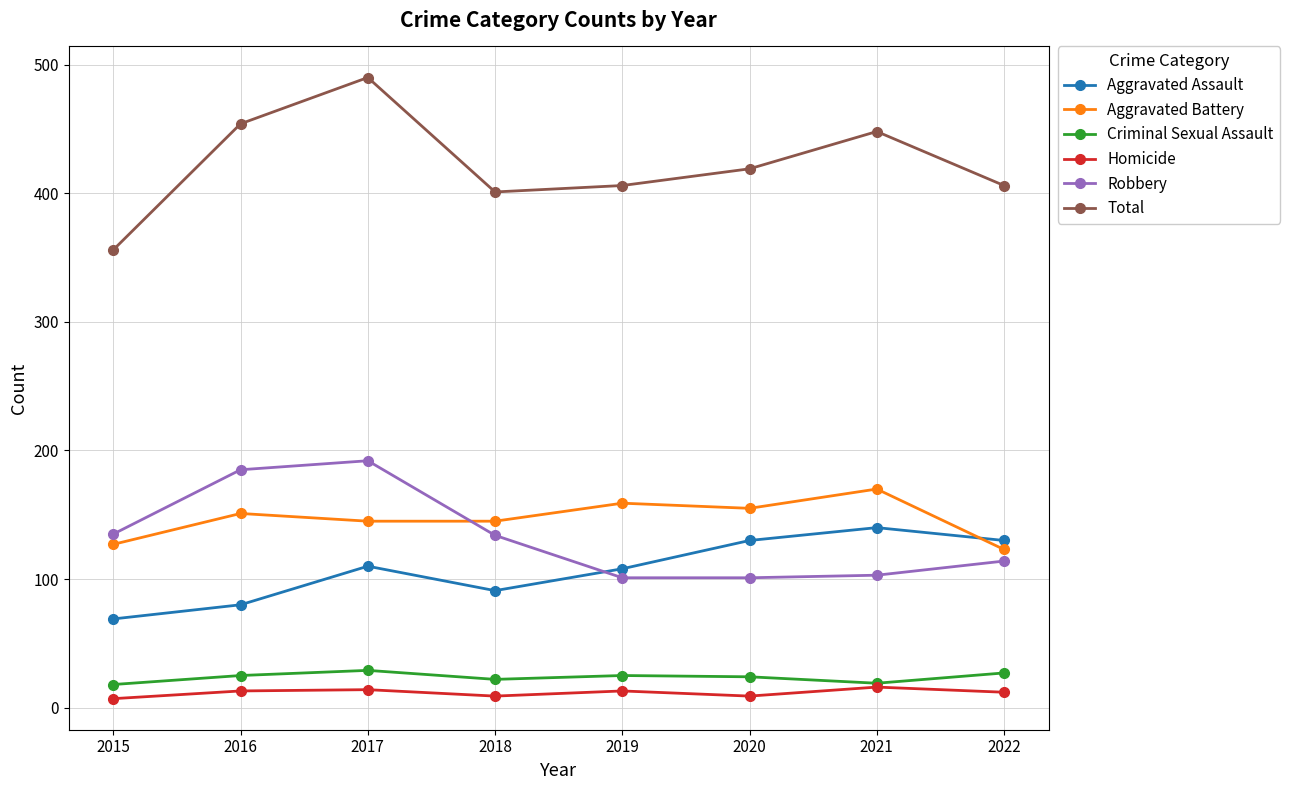

What is the value of the Aggravated Assault point at the 7th from the left?

140